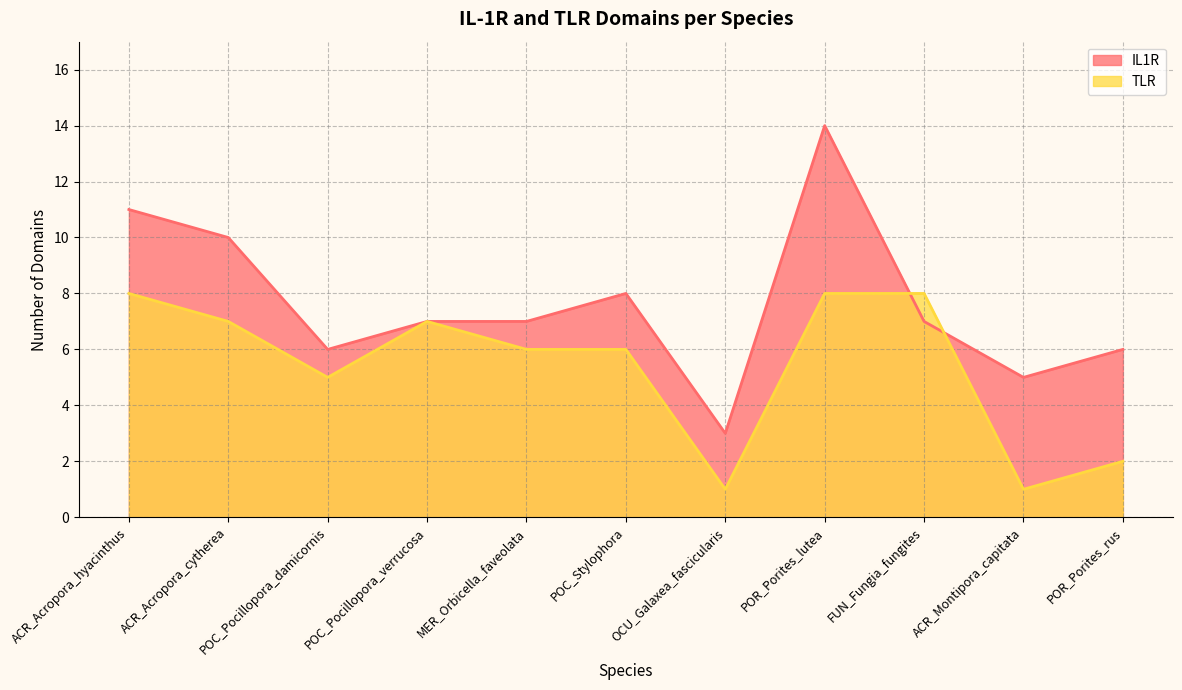

Which series has the largest total across all categories?

IL1R